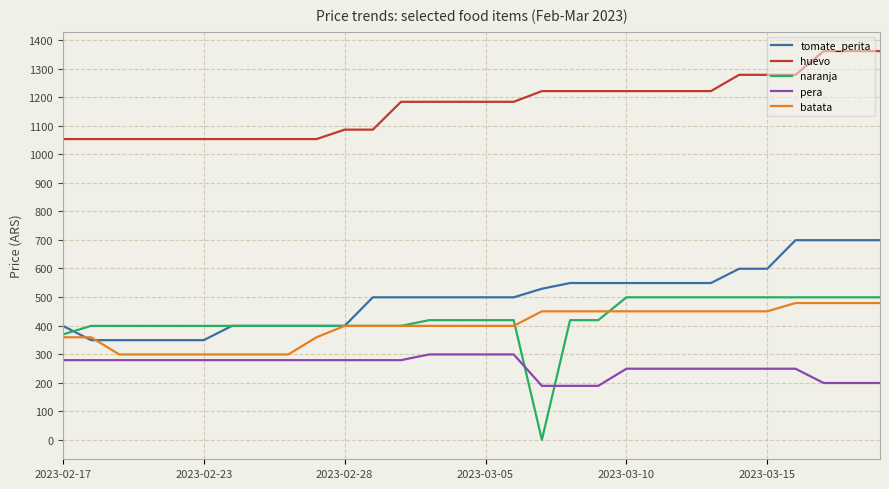

What is the maximum value shown in the chart?

1361.0